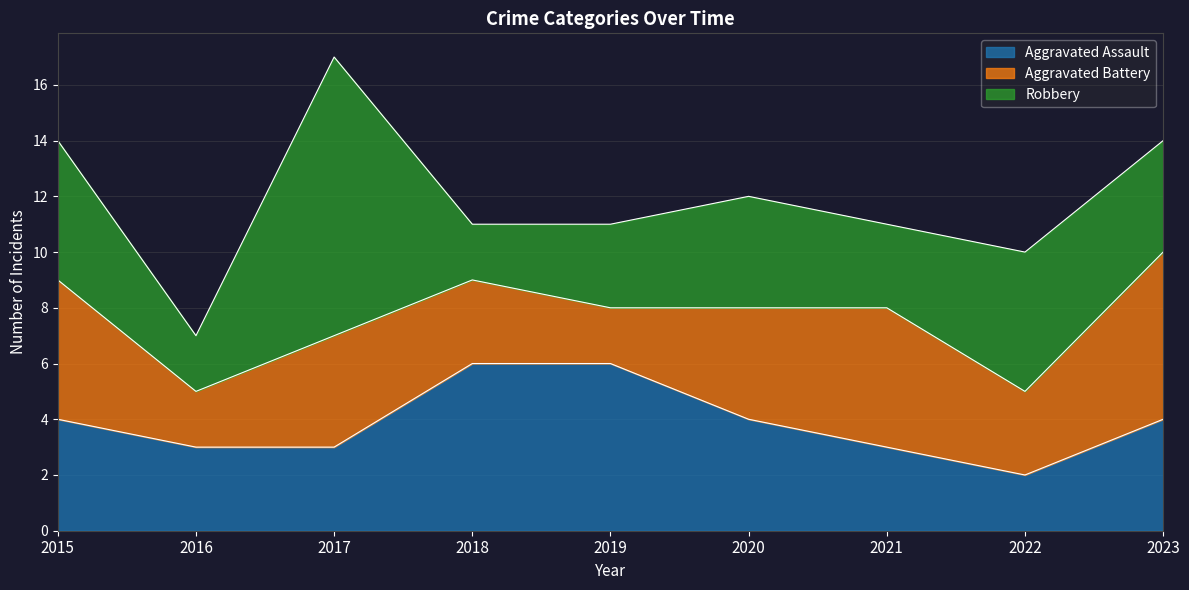

Reading left to right, extract all data points from this chart.

Aggravated Assault: 2015=4	2016=3	2017=3	2018=6	2019=6	2020=4	2021=3	2022=2	2023=4
Aggravated Battery: 2015=5	2016=2	2017=4	2018=3	2019=2	2020=4	2021=5	2022=3	2023=6
Robbery: 2015=5	2016=2	2017=10	2018=2	2019=3	2020=4	2021=3	2022=5	2023=4